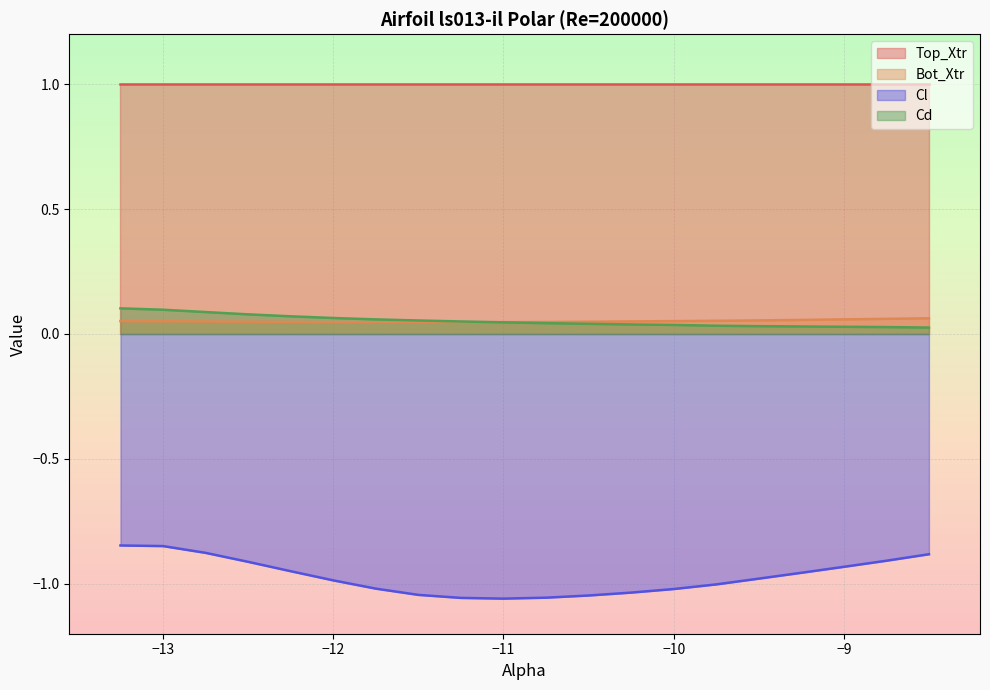

What is the greatest value displayed?

1.0